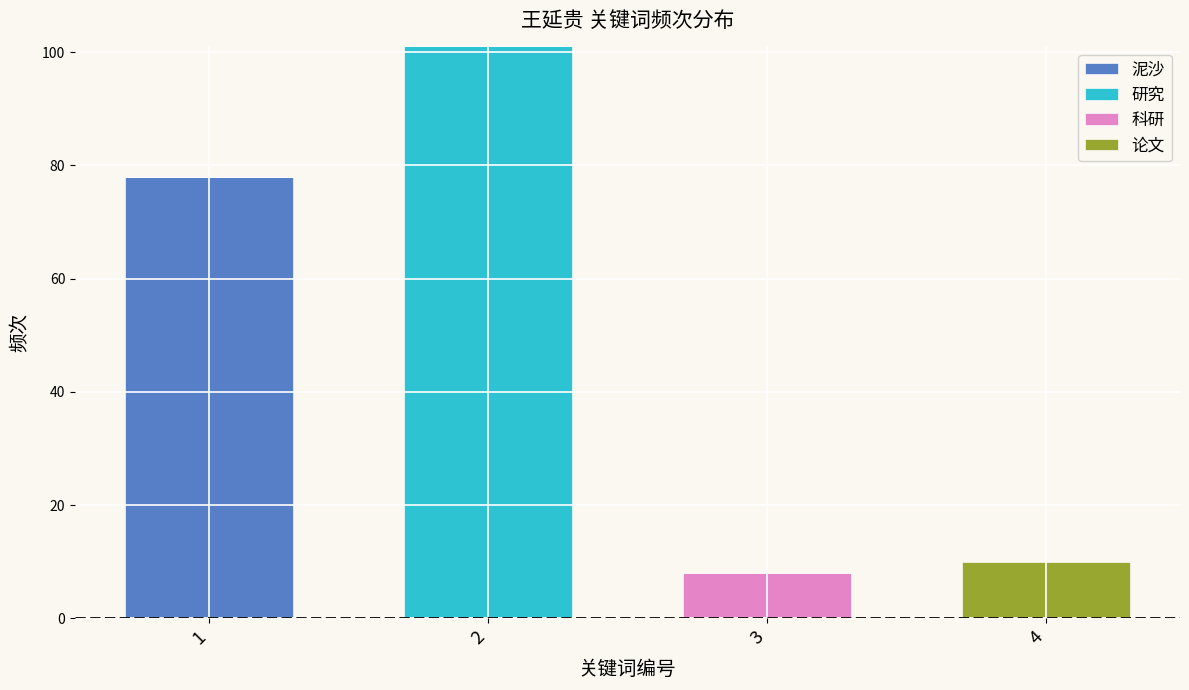

What is the total value across all series at 3?

8